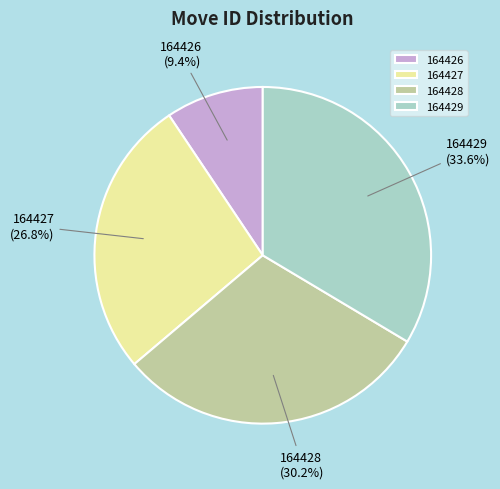

How many slices are in this pie chart?

4